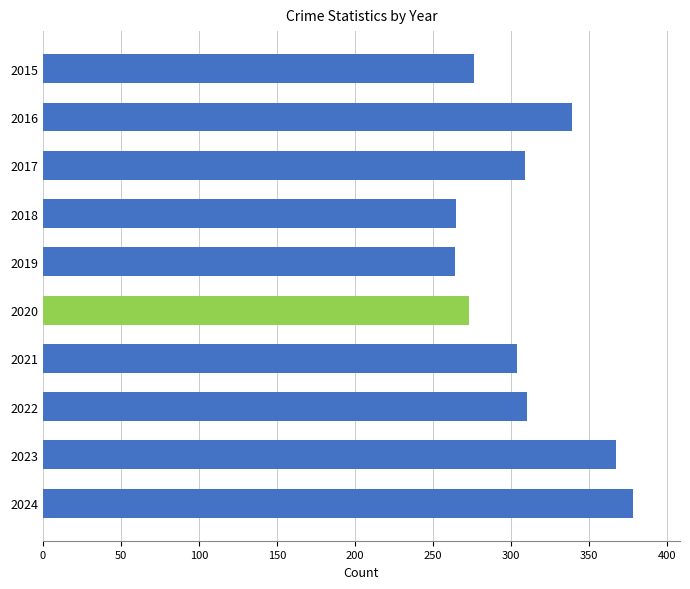

What is the value of the 1st bar from the top?

276